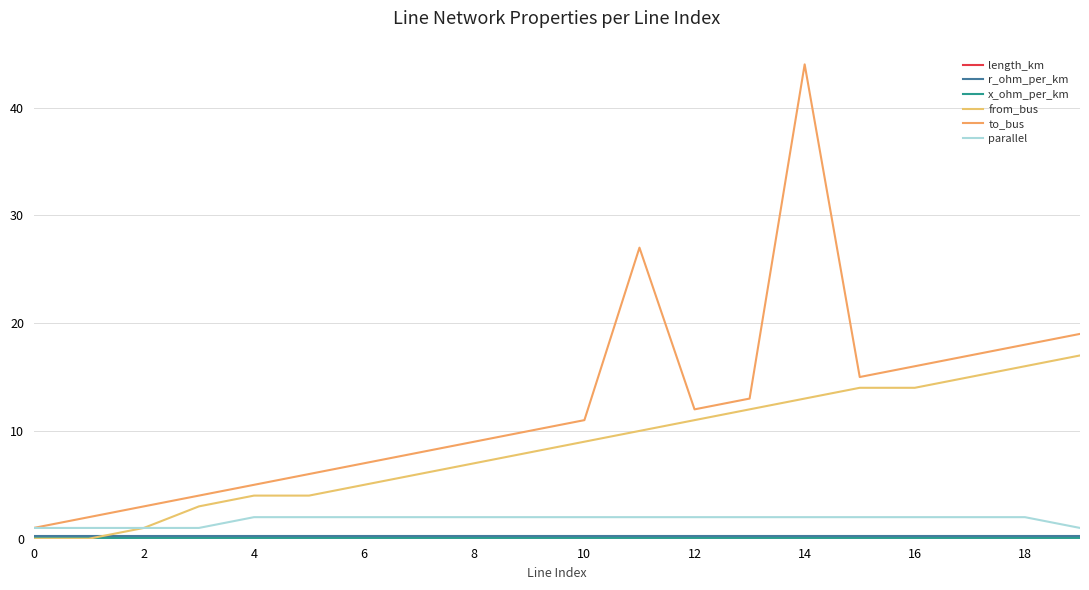

True or false: parallel and x_ohm_per_km cross at least once.

False